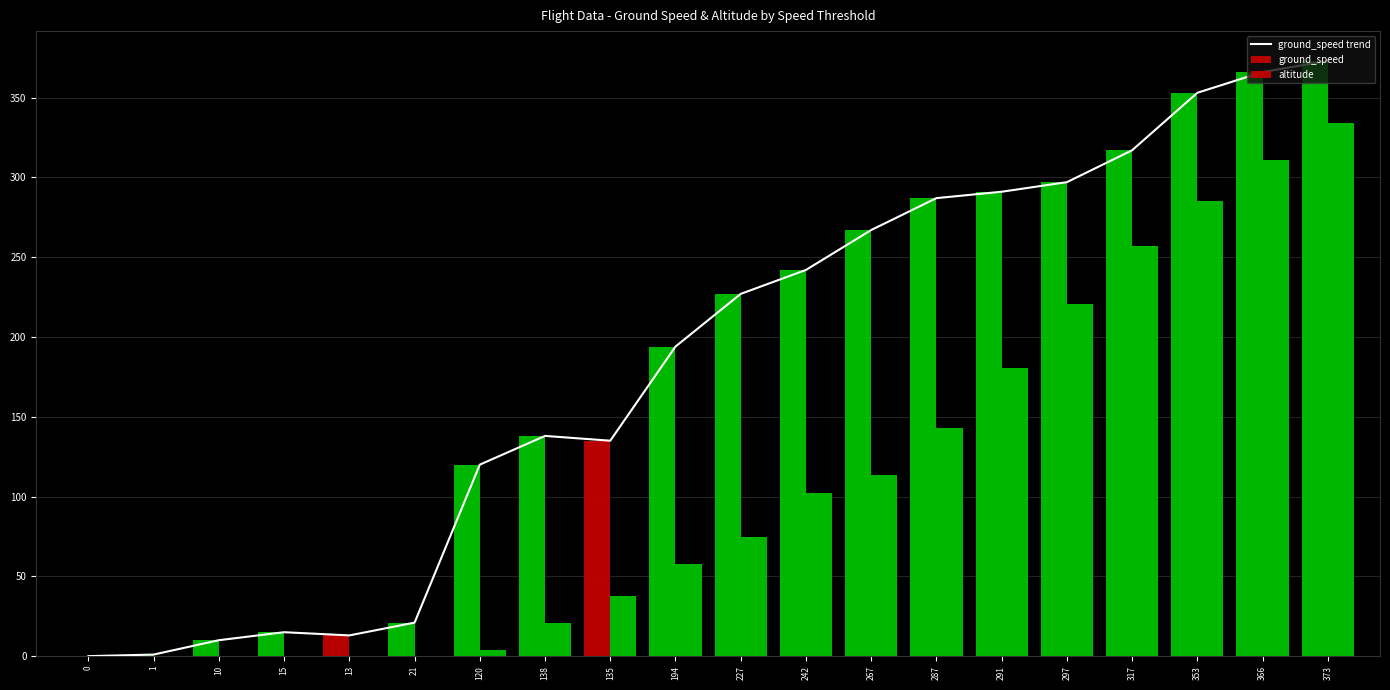

How many data points in altitude are less than 74?

10